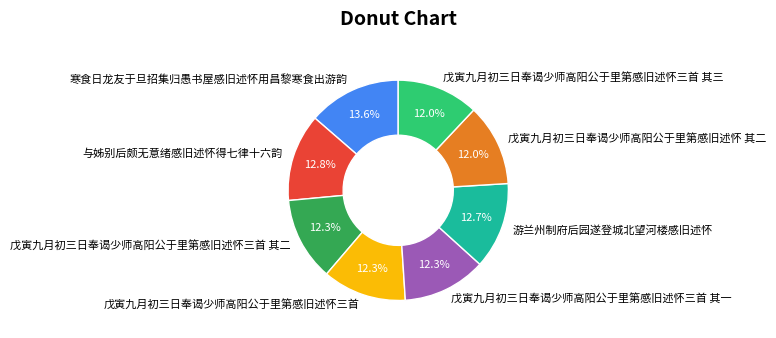

How many segments does this pie chart have?

8